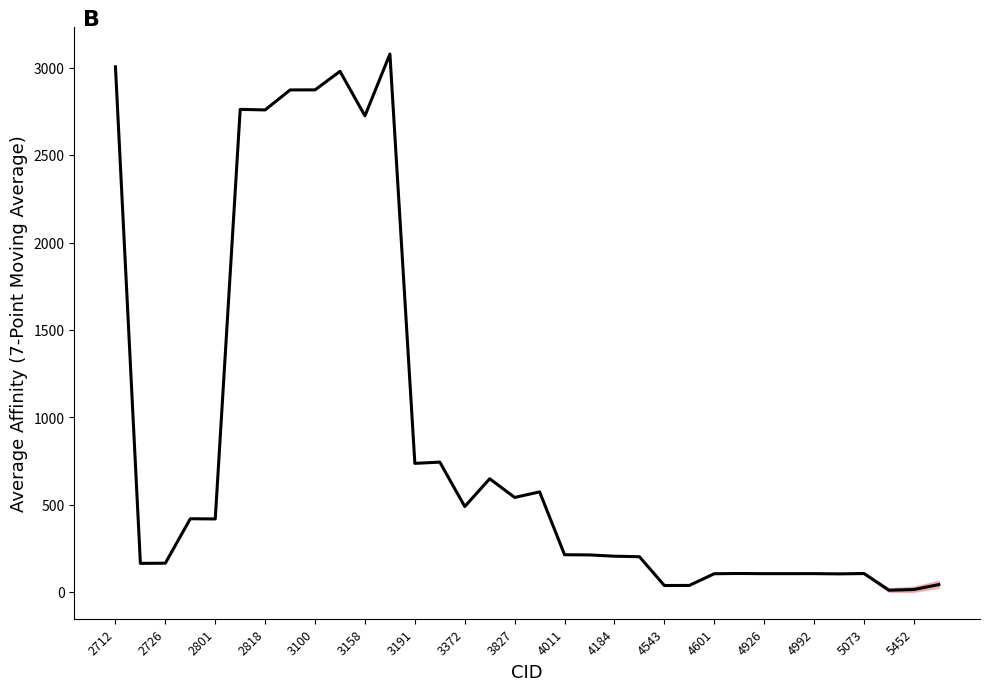

What is the greatest value displayed?

3079.4